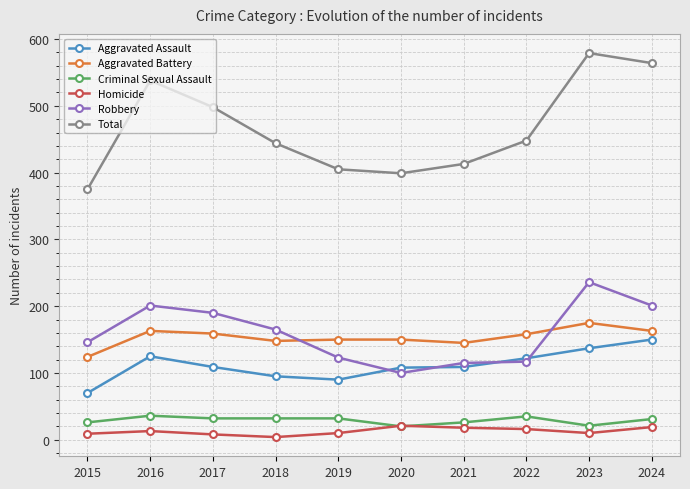

What is the highest value of the Aggravated Battery series?

175